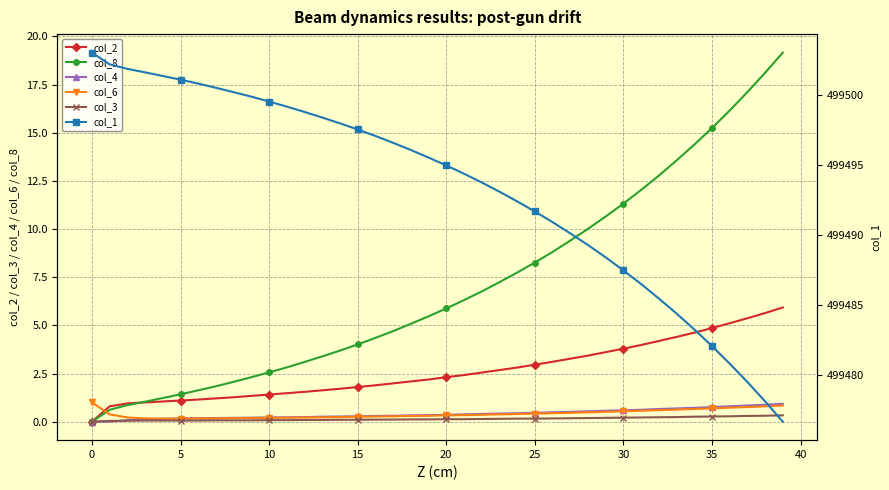

True or false: col_8 has a value of -7.3 at 0.

False